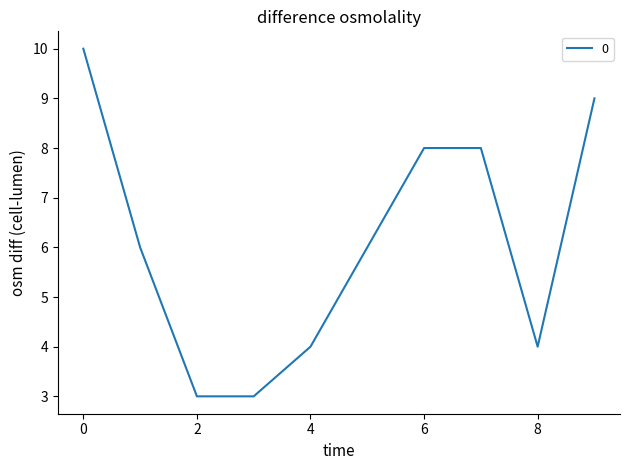

What is the greatest value displayed?

10